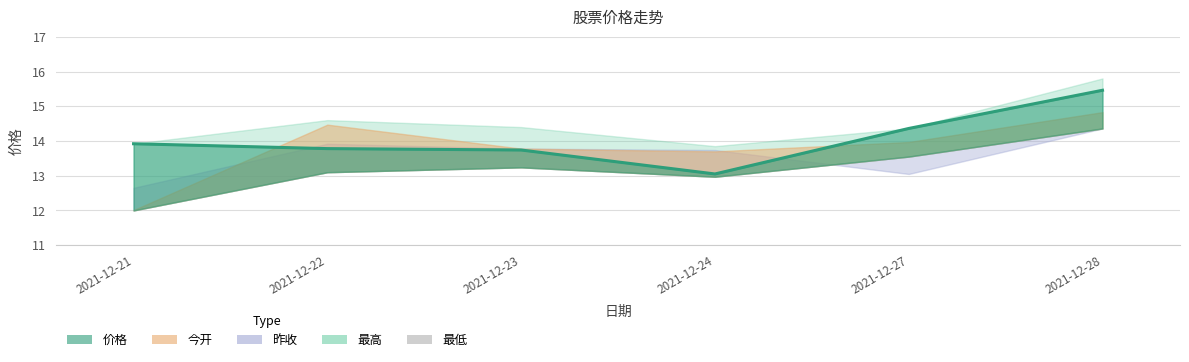

True or false: 最高 has a value of 5.2 at 2021-12-24.

False